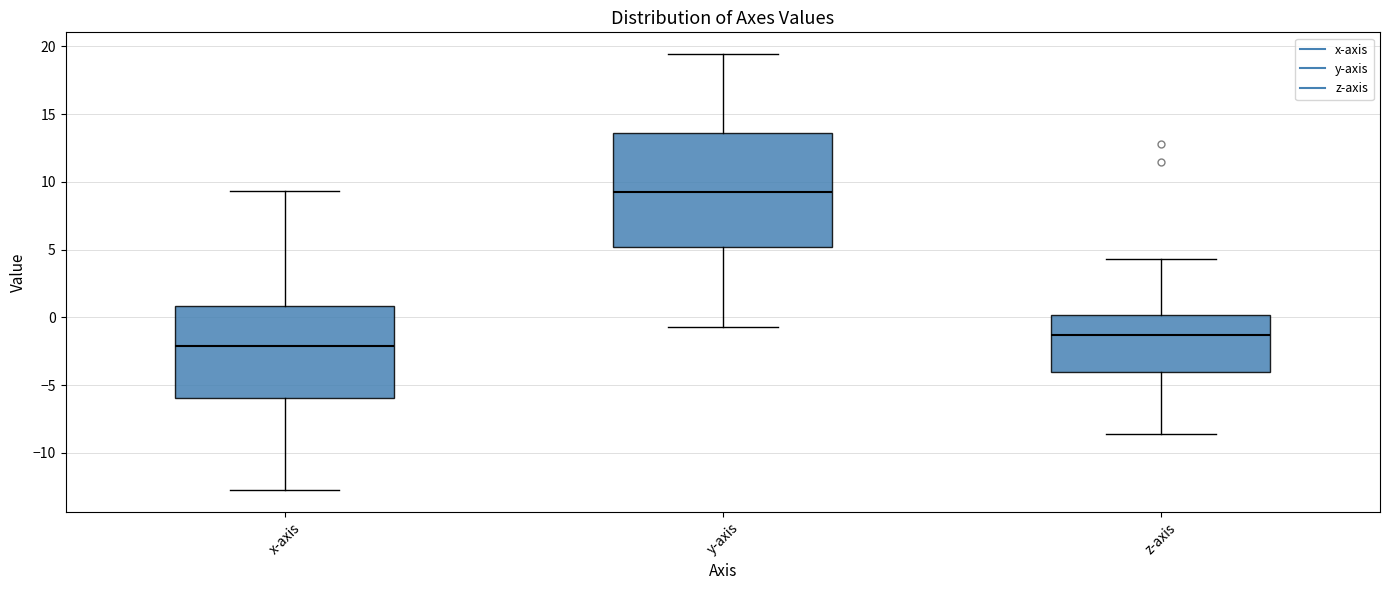

Reading left to right, read every box against the y-axis: the position of its median line, the range the box covers, and the ends of its whiskers. The values are not printed on the chart, so give them approximately, as read against the axis.

x-axis: median -2.0, box -6.0 to 1.0, whiskers -12.5 to 9.5
y-axis: median 9.0, box 5.0 to 13.5, whiskers -0.5 to 19.5
z-axis: median -1.5, box -4.0 to 0.0, whiskers -8.5 to 4.5